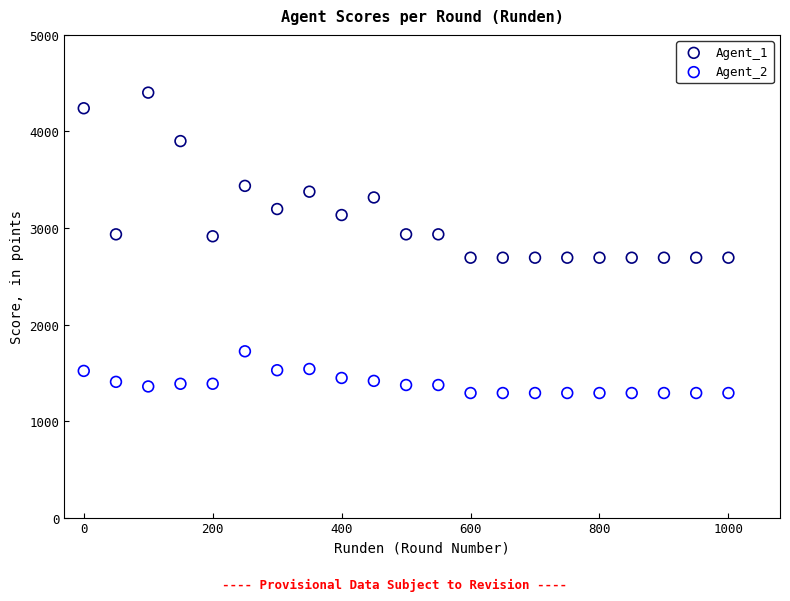

What are all the series names shown in the legend?

Agent_1, Agent_2